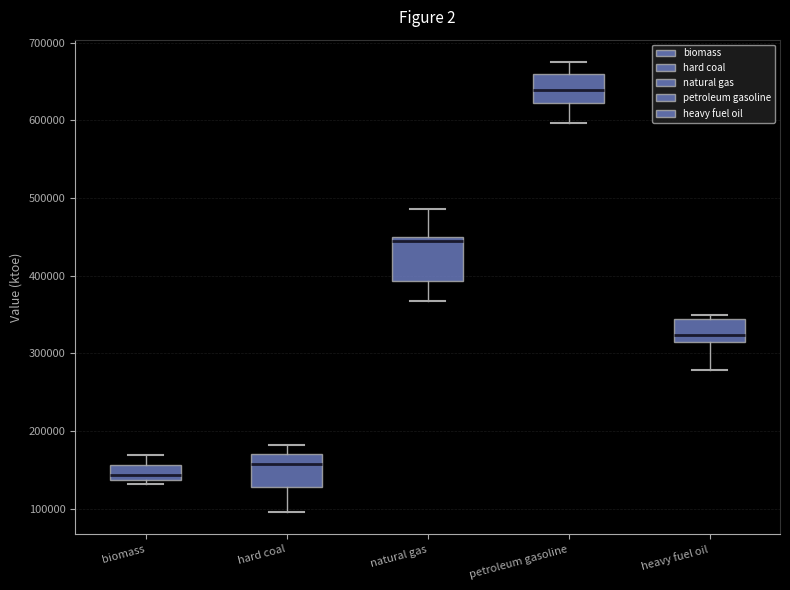

Which box has the highest median line?

petroleum gasoline